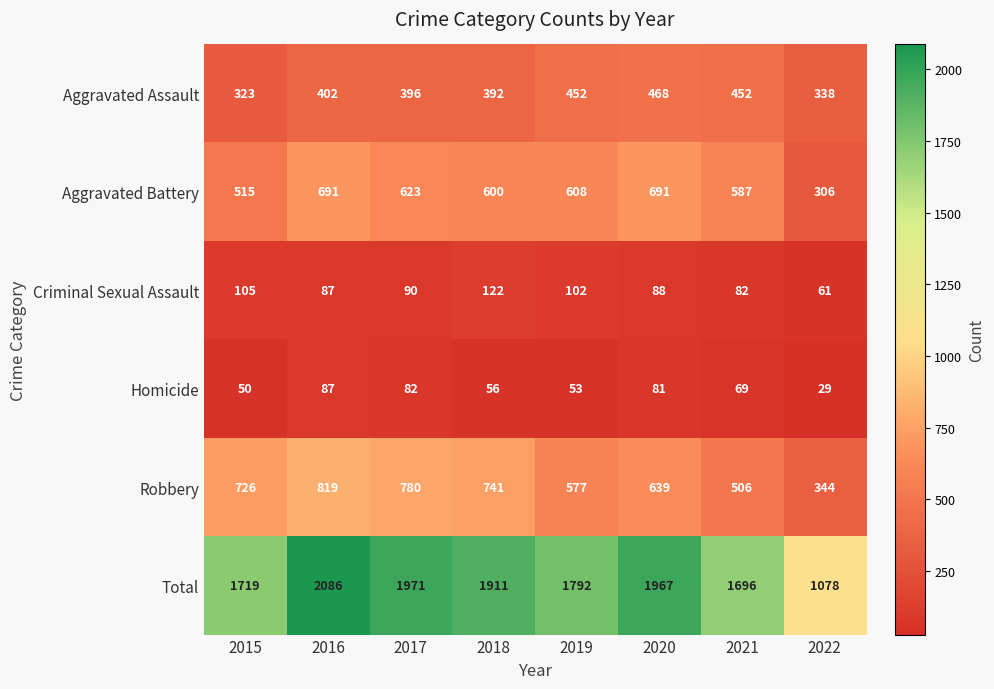

Rank the series by their maximum value, from lowest to highest.

Homicide, Criminal Sexual Assault, Aggravated Assault, Aggravated Battery, Robbery, Total